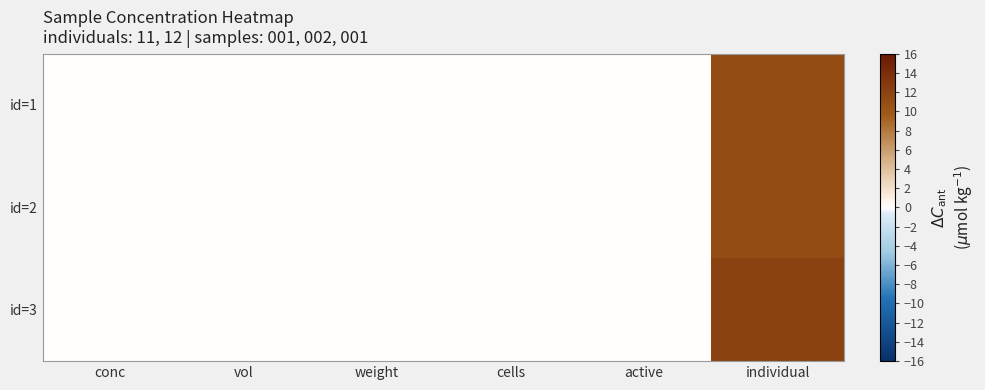

At which category is the sum across all series the highest?

individual